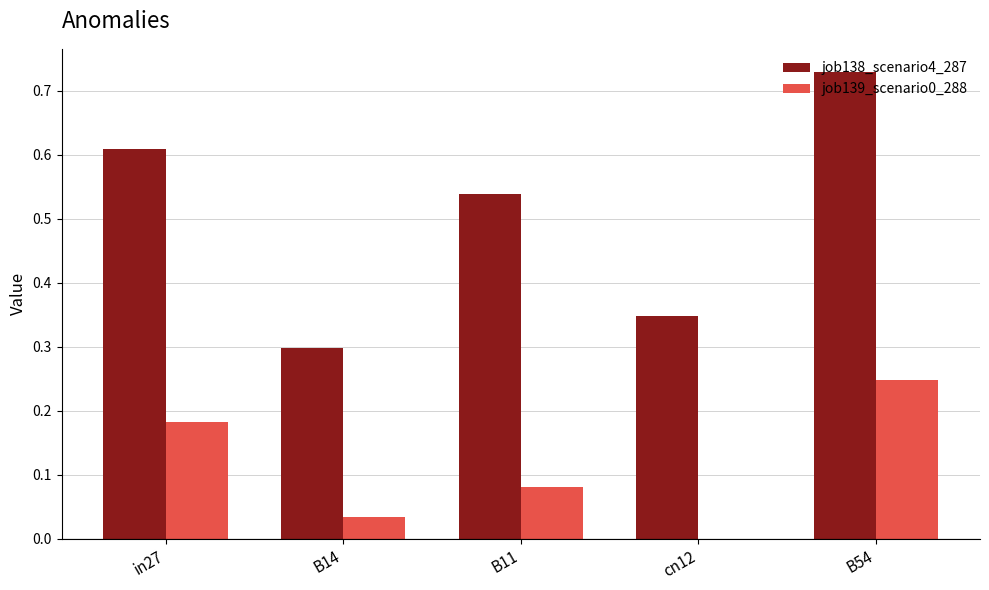

What is the sum of all job138_scenario4_287 values?

2.5